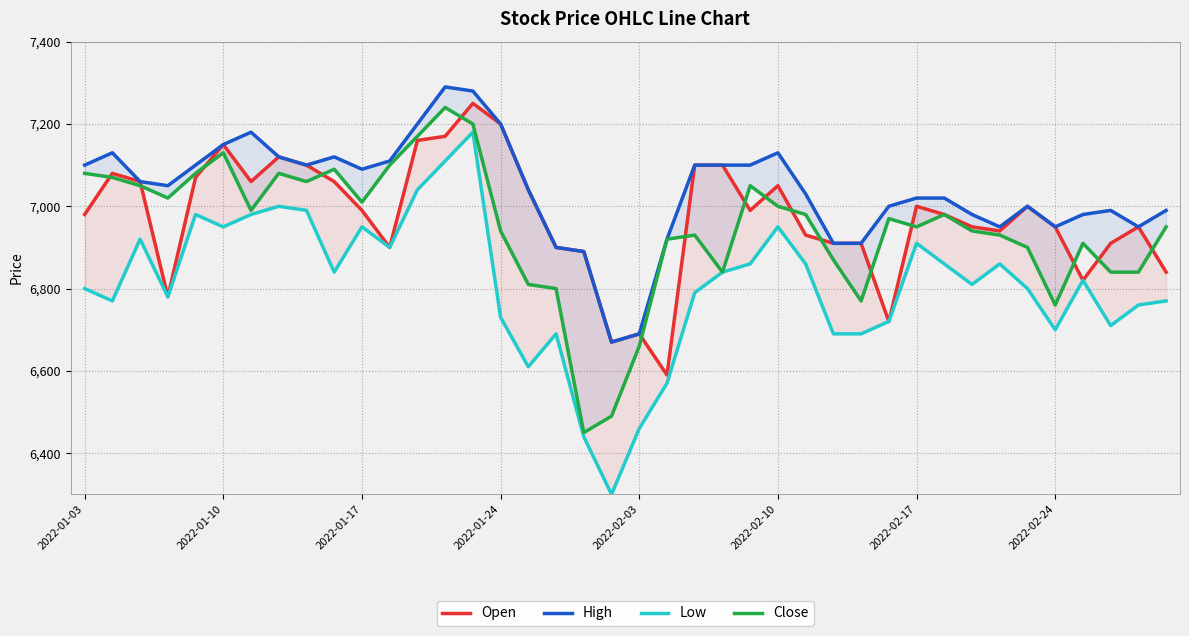

Reading left to right, list all the values displayed in this chart.

Open: 6980	7080	7060	6780	7070	7150	7060	7120	7100	7060	6990	6900	7160	7170	7250	7200	7040	6900	6890	6670	6690	6590	7100	7100	6990	7050	6930	6910	6910	6720	7000	6980	6950	6940	7000	6950	6820	6910	6950	6840
High: 7100	7130	7060	7050	7100	7150	7180	7120	7100	7120	7090	7110	7200	7290	7280	7200	7040	6900	6890	6670	6690	6920	7100	7100	7100	7130	7030	6910	6910	7000	7020	7020	6980	6950	7000	6950	6980	6990	6950	6990
Low: 6800	6770	6920	6780	6980	6950	6980	7000	6990	6840	6950	6900	7040	7110	7180	6730	6610	6690	6440	6300	6460	6570	6790	6840	6860	6950	6860	6690	6690	6720	6910	6860	6810	6860	6800	6700	6820	6710	6760	6770
Close: 7080	7070	7050	7020	7080	7130	6990	7080	7060	7090	7010	7100	7170	7240	7200	6940	6810	6800	6450	6490	6660	6920	6930	6840	7050	7000	6980	6870	6770	6970	6950	6980	6940	6930	6900	6760	6910	6840	6840	6950